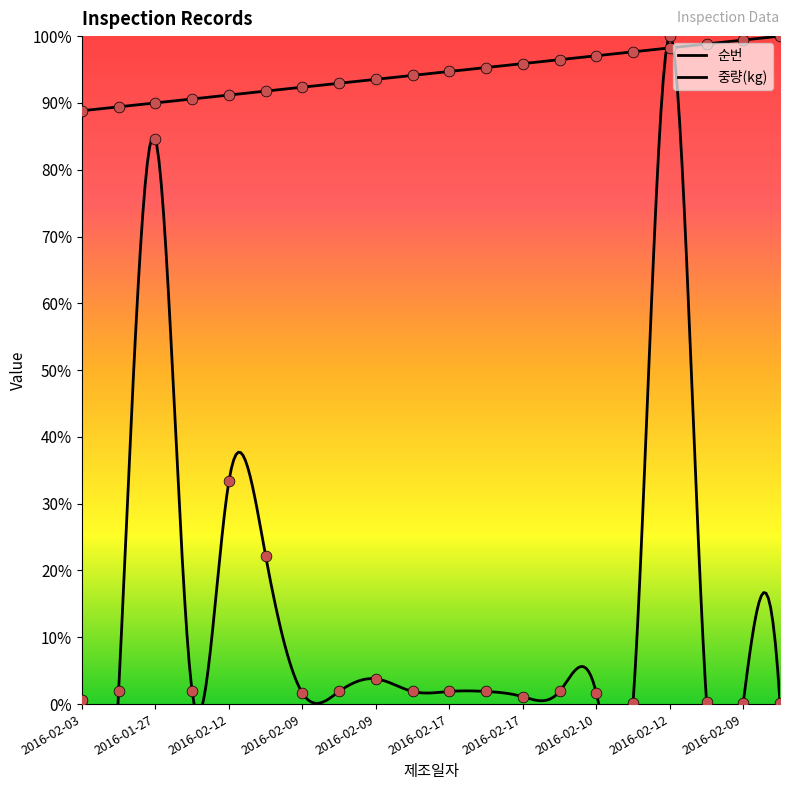

At which category is the sum across all series the highest?

2016-02-12